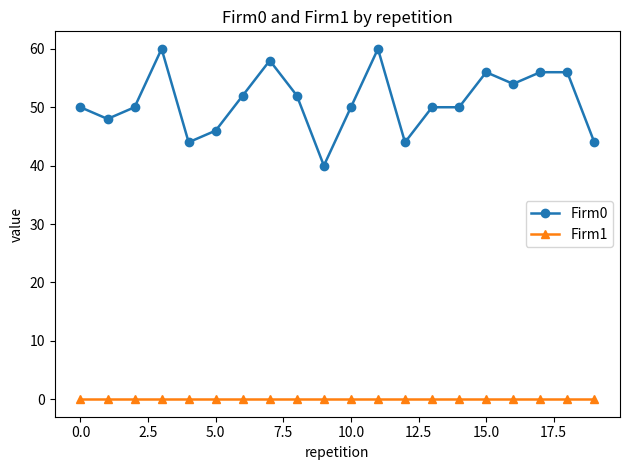

Count the number of data series in this chart.

2